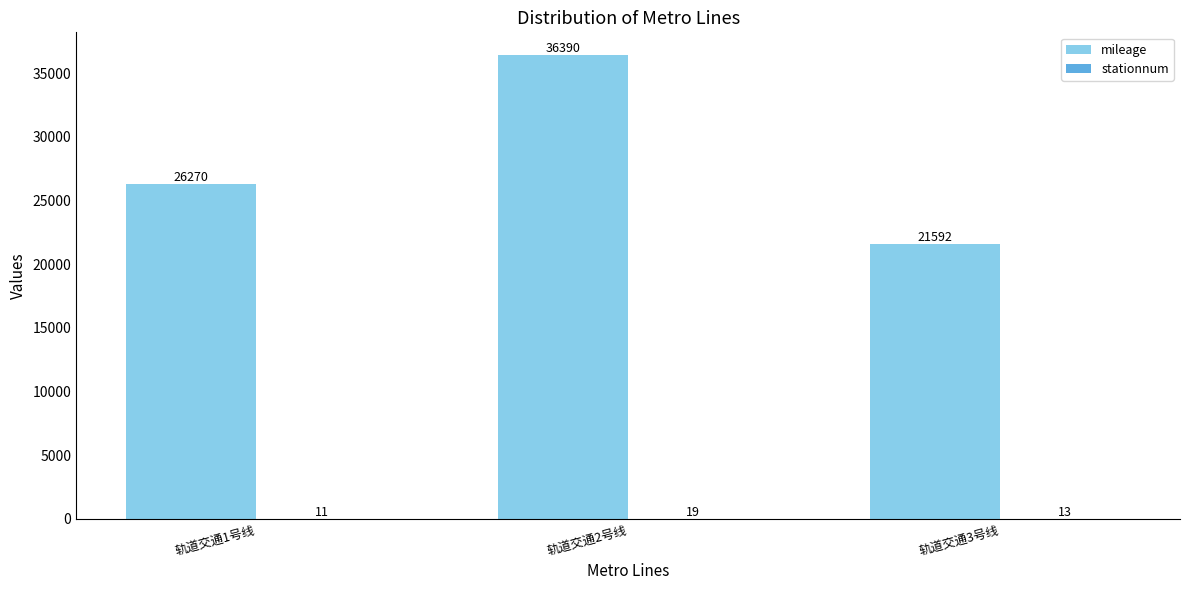

The mileage series shows 21592 at 轨道交通3号线. True or false?

True